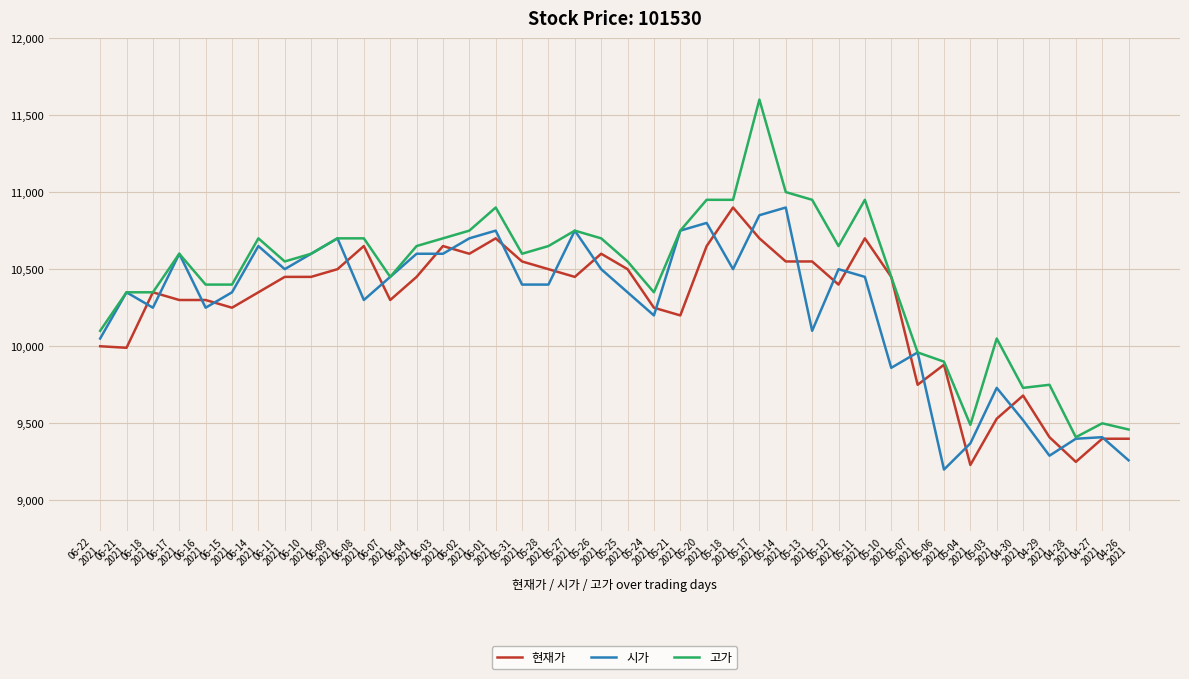

Which series has the widest spread of values?

고가